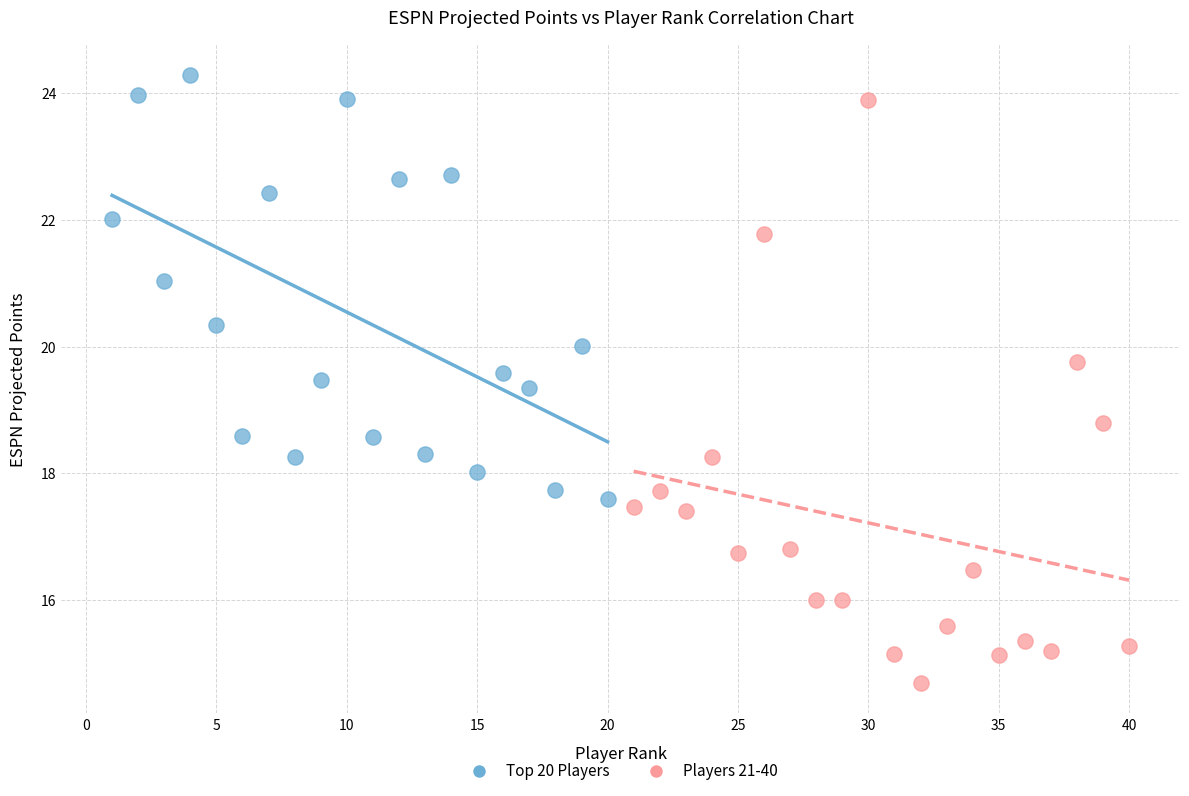

Which series has the widest spread of Y values?

Players 21-40